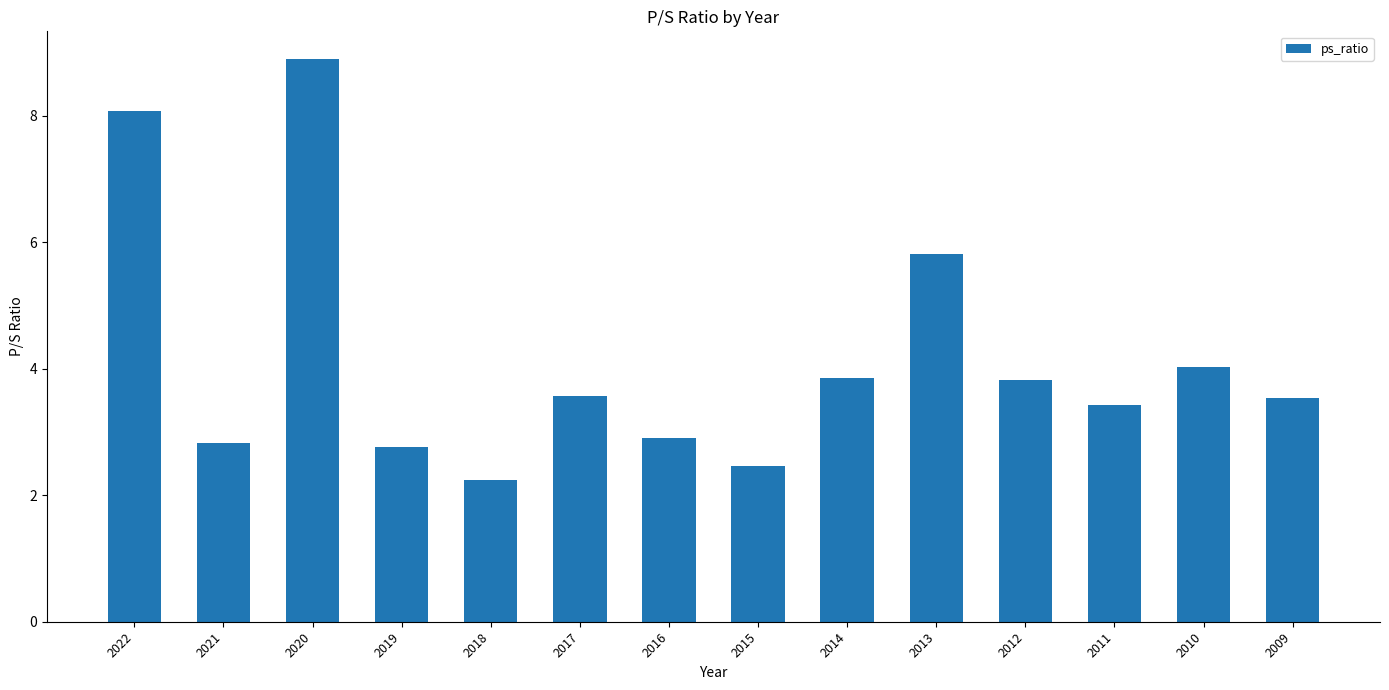

Which has a higher value, 2016 or 2011?

2011